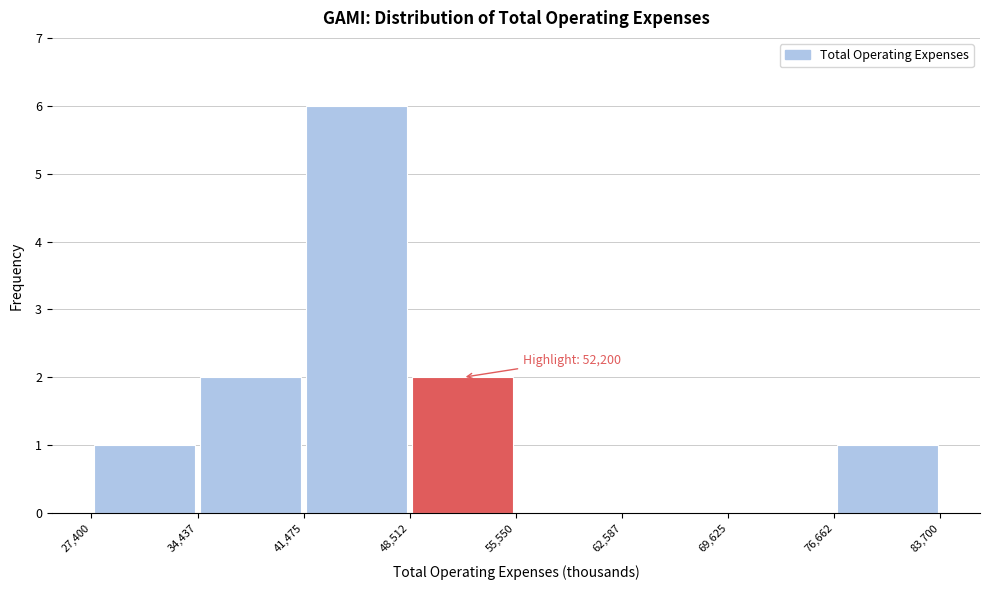

Which range on the x-axis has the tallest bar?

41,475 to 48,512